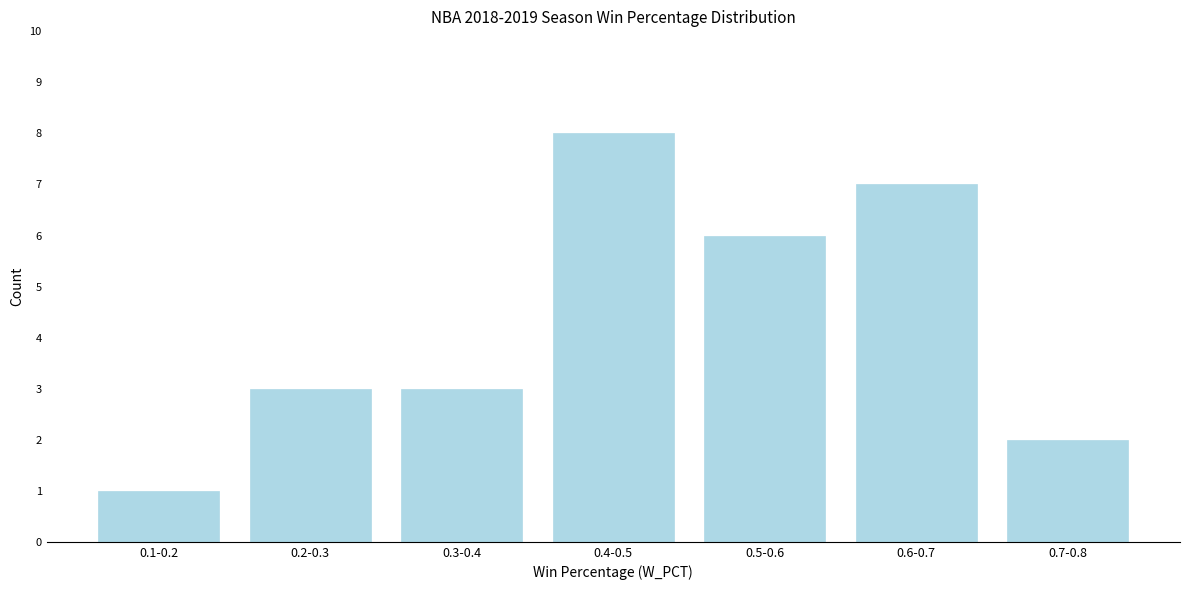

Reading right to left, extract all data points from this chart.

2	7	6	8	3	3	1